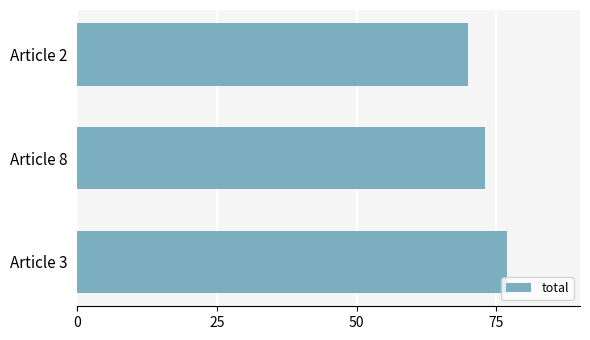

True or false: the data shows 77 at Article 3.

True